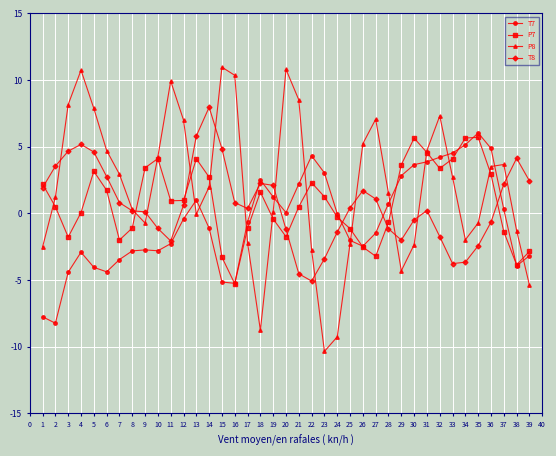

What is the maximum value for P7?

5.7